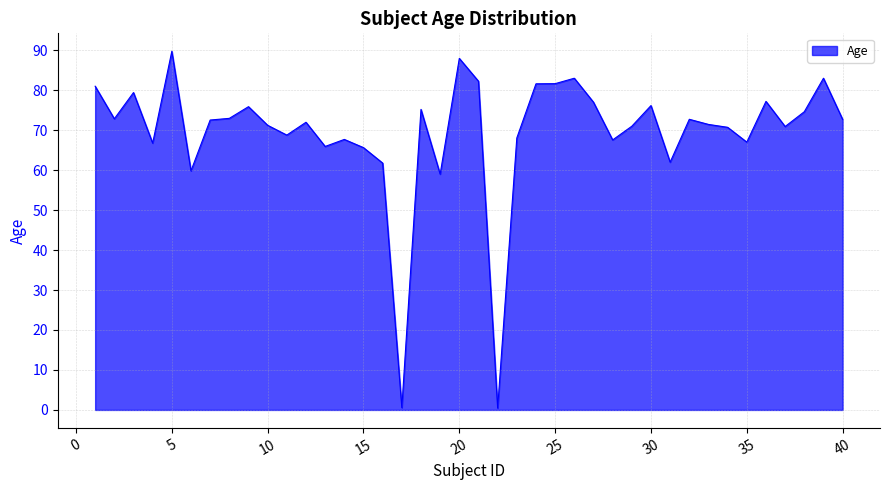

What is the difference between the maximum and minimum values?

89.3